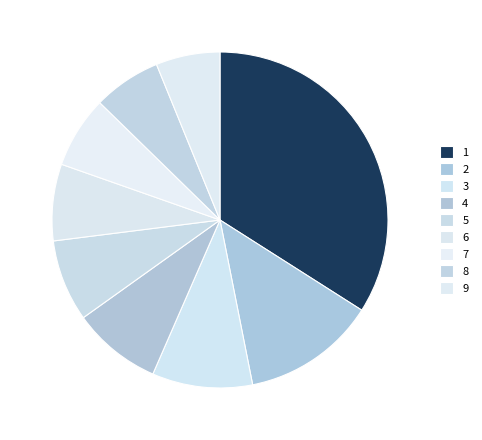

Which has a higher value, 5 or 8?

5